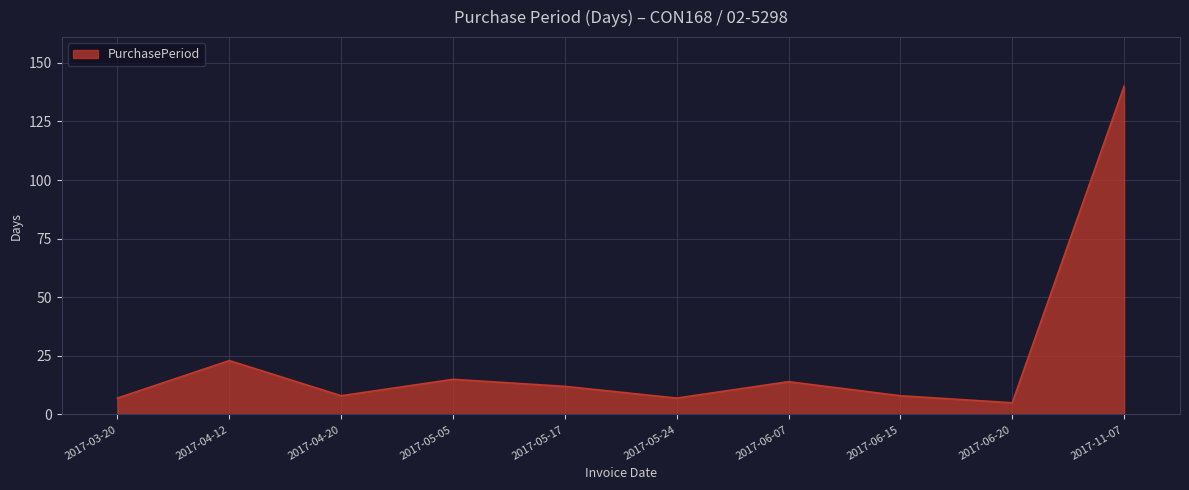

What is the sum of the values at 2017-06-15 and 2017-06-07?

22